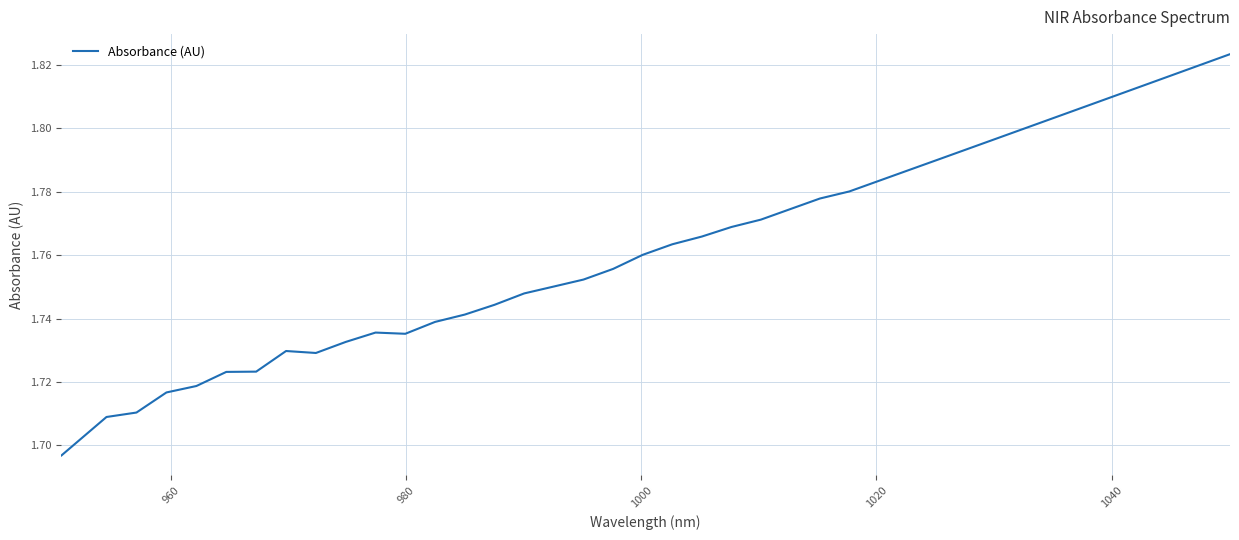

How many lines are shown in the chart?

1